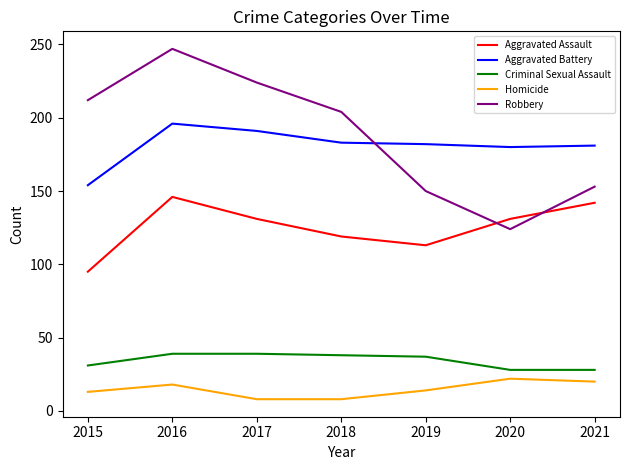

What is the greatest value displayed?

247